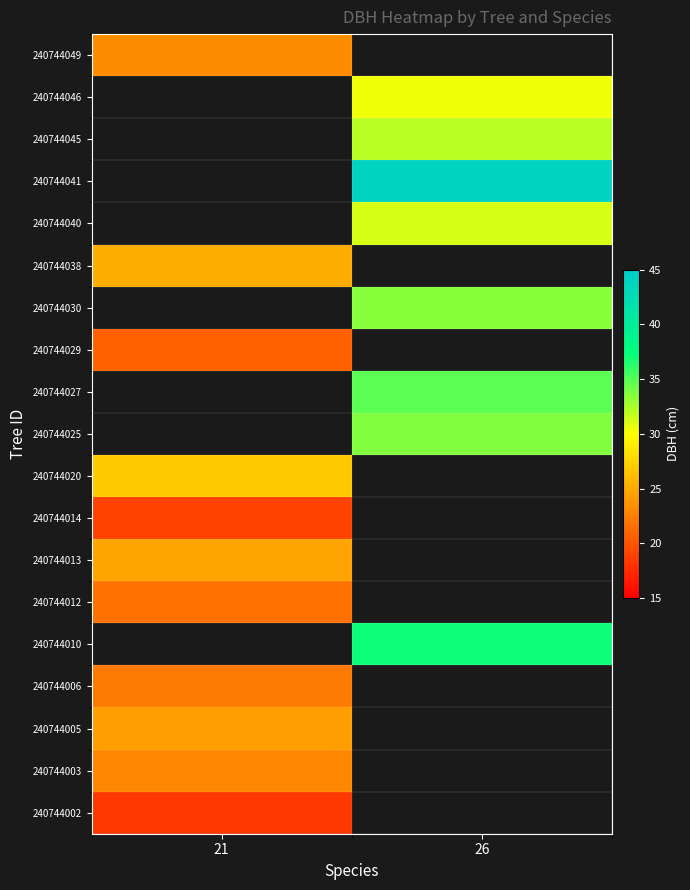

Which label corresponds to the smallest value in the chart?

21